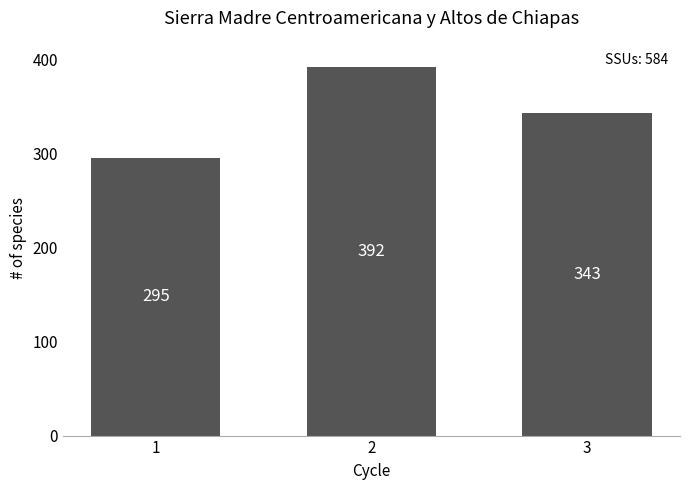

At which label is the value closest to 343?

3